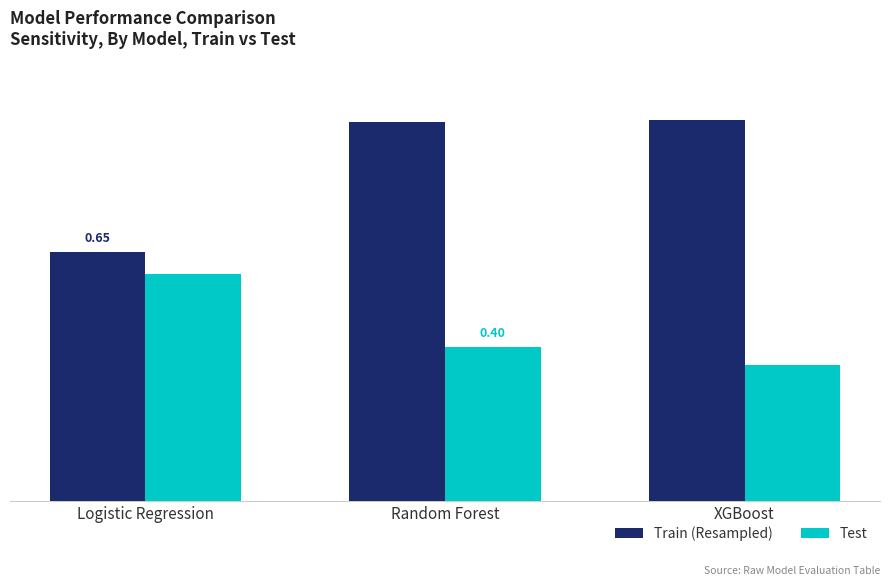

The value of Train (Resampled) at Logistic Regression is 0.7. True or false?

True